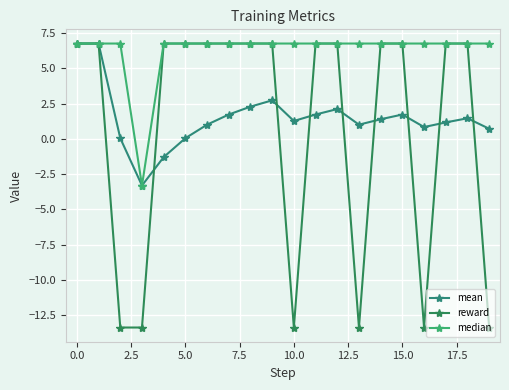

Which series has the largest range (max minus min)?

reward